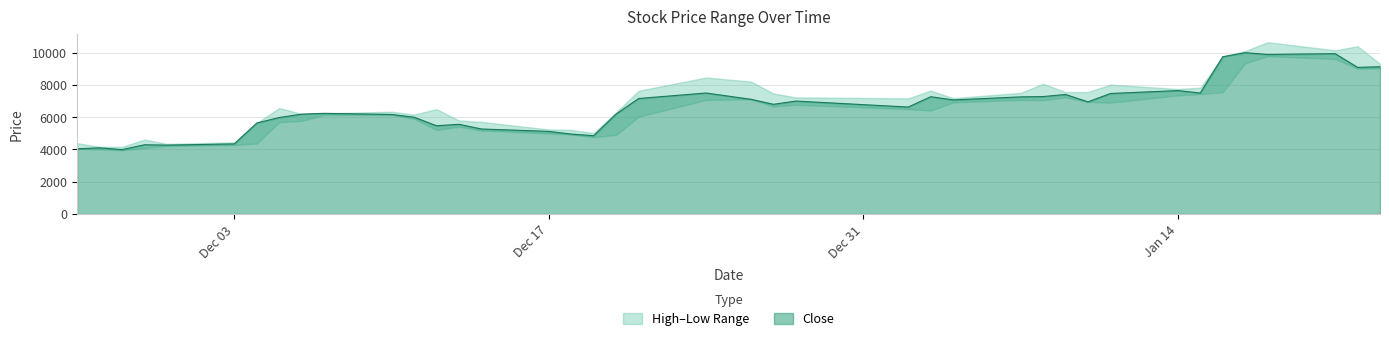

List the labels in order of Low value, smallest first.

2, 1, 0, 3, 4, 5, 6, 17, 18, 16, 15, 14, 12, 13, 7, 8, 11, 19, 9, 10, 25, 24, 22, 23, 31, 26, 30, 28, 20, 27, 21, 29, 32, 33, 34, 38, 39, 35, 37, 36